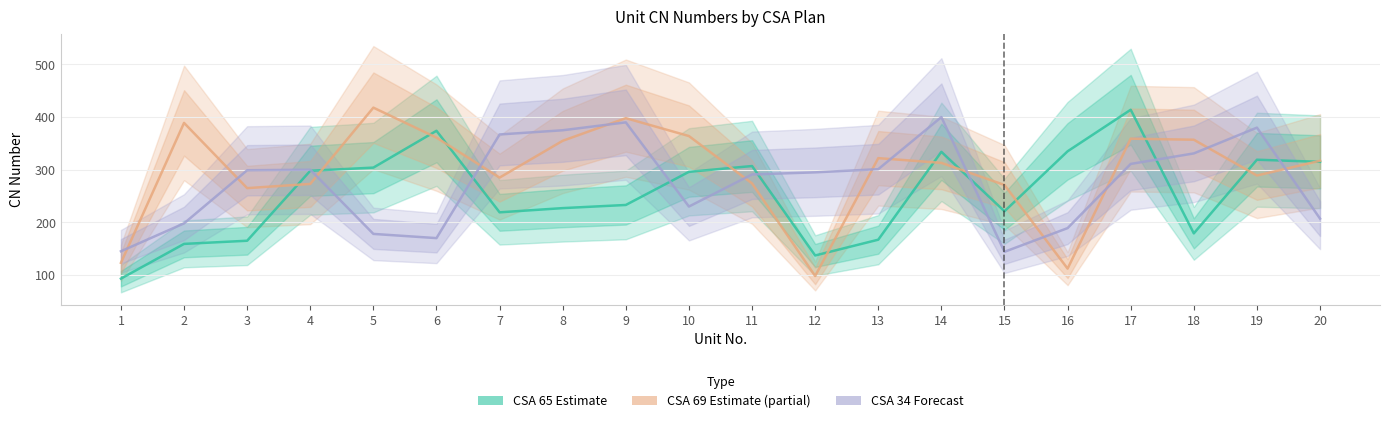

Reading right to left, what are all the values shown in this chart?

CSA 65: 20=315	19=319	18=179	17=414	16=335	15=221	14=334	13=167	12=137	11=307	10=296	9=233	8=227	7=219	6=374	5=304	4=298	3=165	2=159	1=93
CSA 69: 20=317	19=289	18=357	17=359	16=112	15=271	14=313	13=322	12=98	11=274	10=364	9=398	8=355	7=285	6=361	5=418	4=273	3=265	2=389	1=123
CSA 34: 20=207	19=380	18=331	17=311	16=189	15=144	14=400	13=301	12=295	11=291	10=230	9=390	8=375	7=367	6=170	5=178	4=300	3=299	2=198	1=145